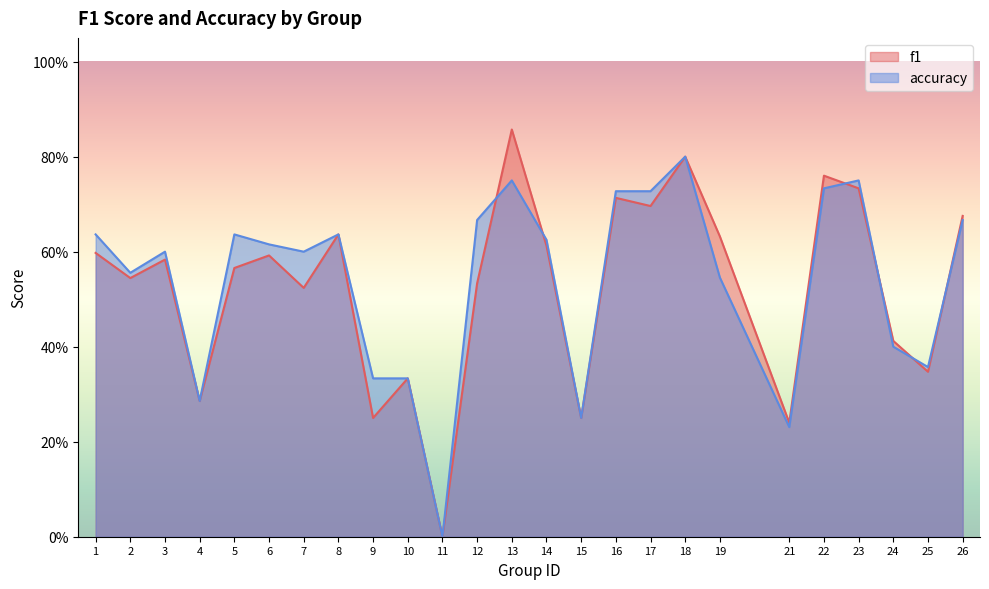

Does the chart display data point markers on the line(s)?

No